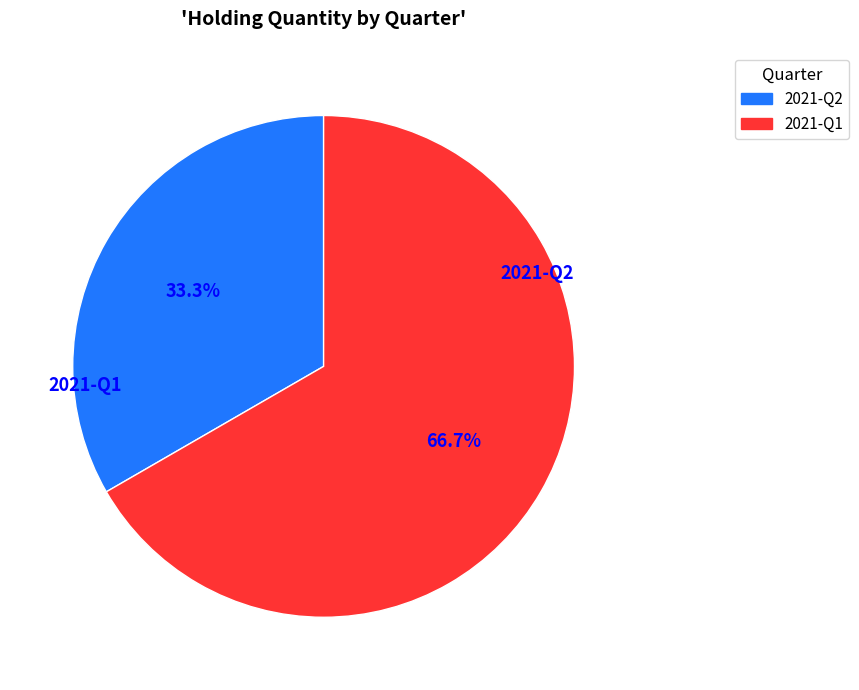

Which has a higher value, 2021-Q2 or 2021-Q1?

2021-Q1